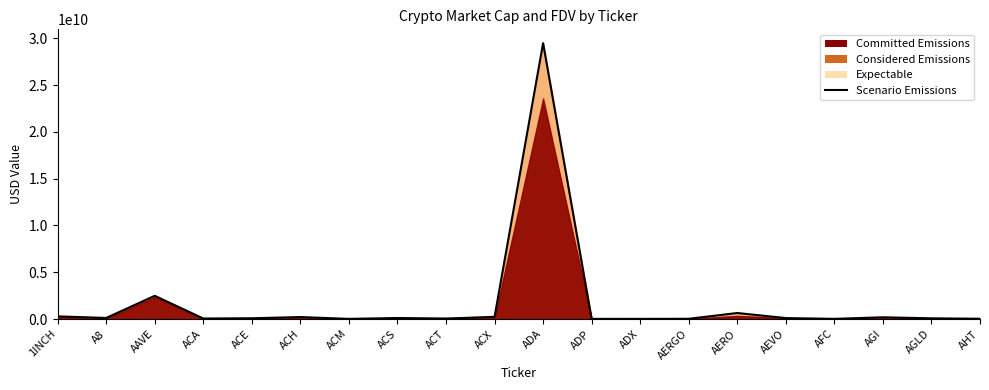

Reading right to left, what are all the values shown in this chart?

AHT=28666990	AGLD=75879728	AGI=184400105	AFC=18585389	AEVO=101394401	AERO=641615801	AERGO=25698689	ADX=15224724	ADP=16465686	ADA=29487563636	ACX=222029347	ACT=52605577	ACS=107400012	ACM=16970247	ACH=209437247	ACE=81251407	ACA=54733038	AAVE=2480289263	A8=113698058	1INCH=282248264